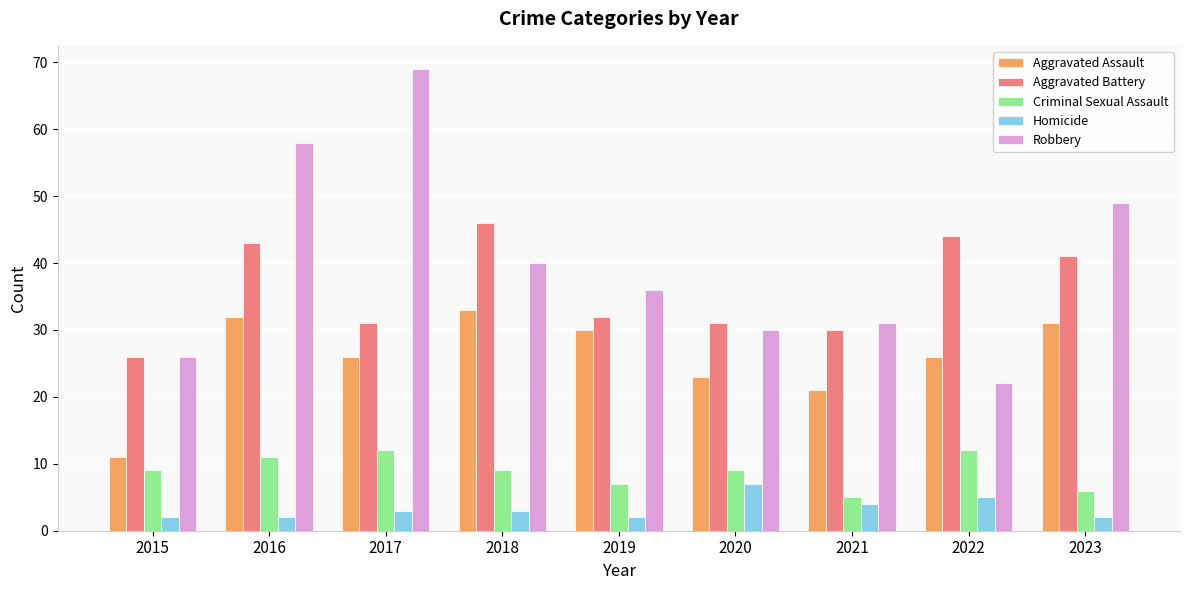

Reading left to right, what are all the values shown in this chart?

Aggravated Assault: 2015=11	2016=32	2017=26	2018=33	2019=30	2020=23	2021=21	2022=26	2023=31
Aggravated Battery: 2015=26	2016=43	2017=31	2018=46	2019=32	2020=31	2021=30	2022=44	2023=41
Criminal Sexual Assault: 2015=9	2016=11	2017=12	2018=9	2019=7	2020=9	2021=5	2022=12	2023=6
Homicide: 2015=2	2016=2	2017=3	2018=3	2019=2	2020=7	2021=4	2022=5	2023=2
Robbery: 2015=26	2016=58	2017=69	2018=40	2019=36	2020=30	2021=31	2022=22	2023=49